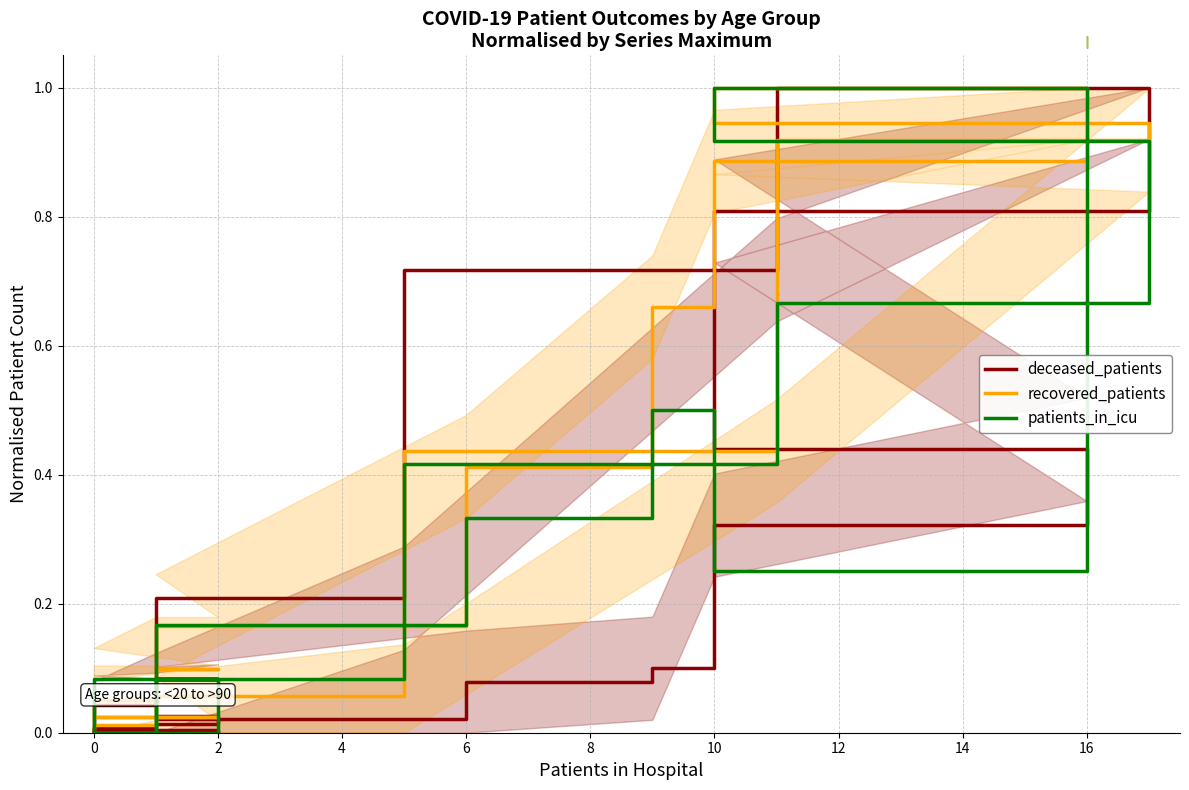

How many data points in deceased_patients are above 0?

14